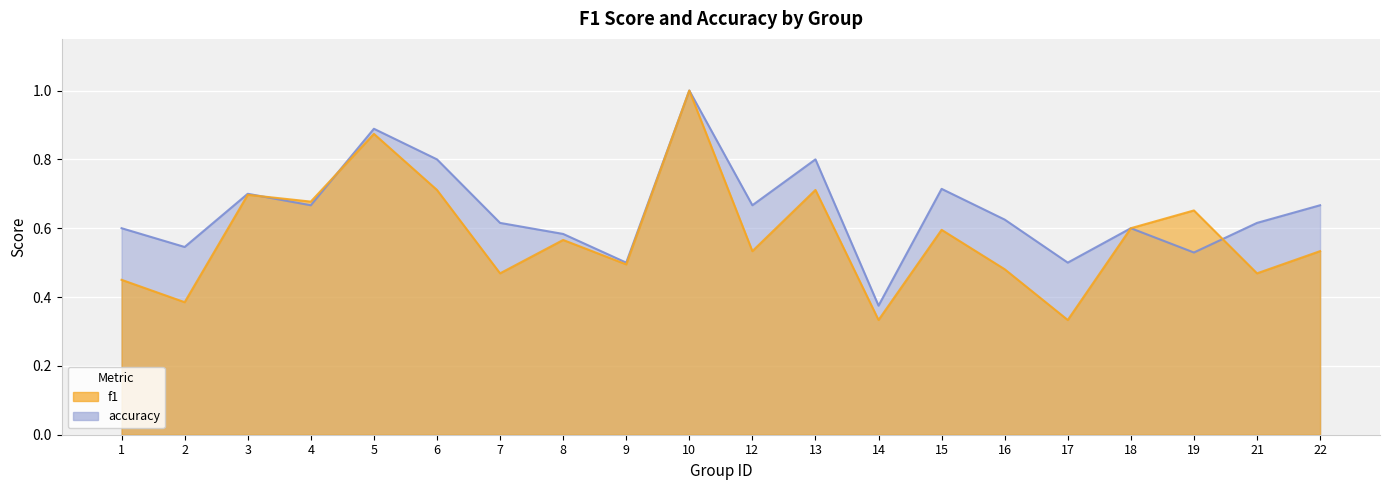

Where is the first local maximum for f1?

3